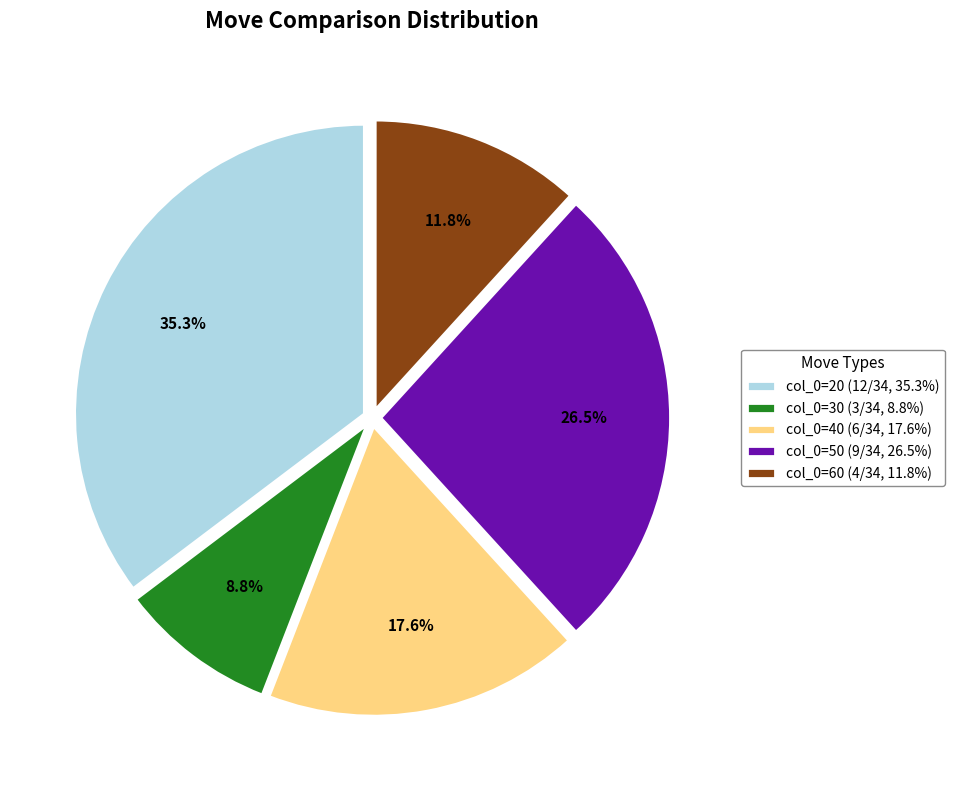

Count the number of slices in the pie.

5